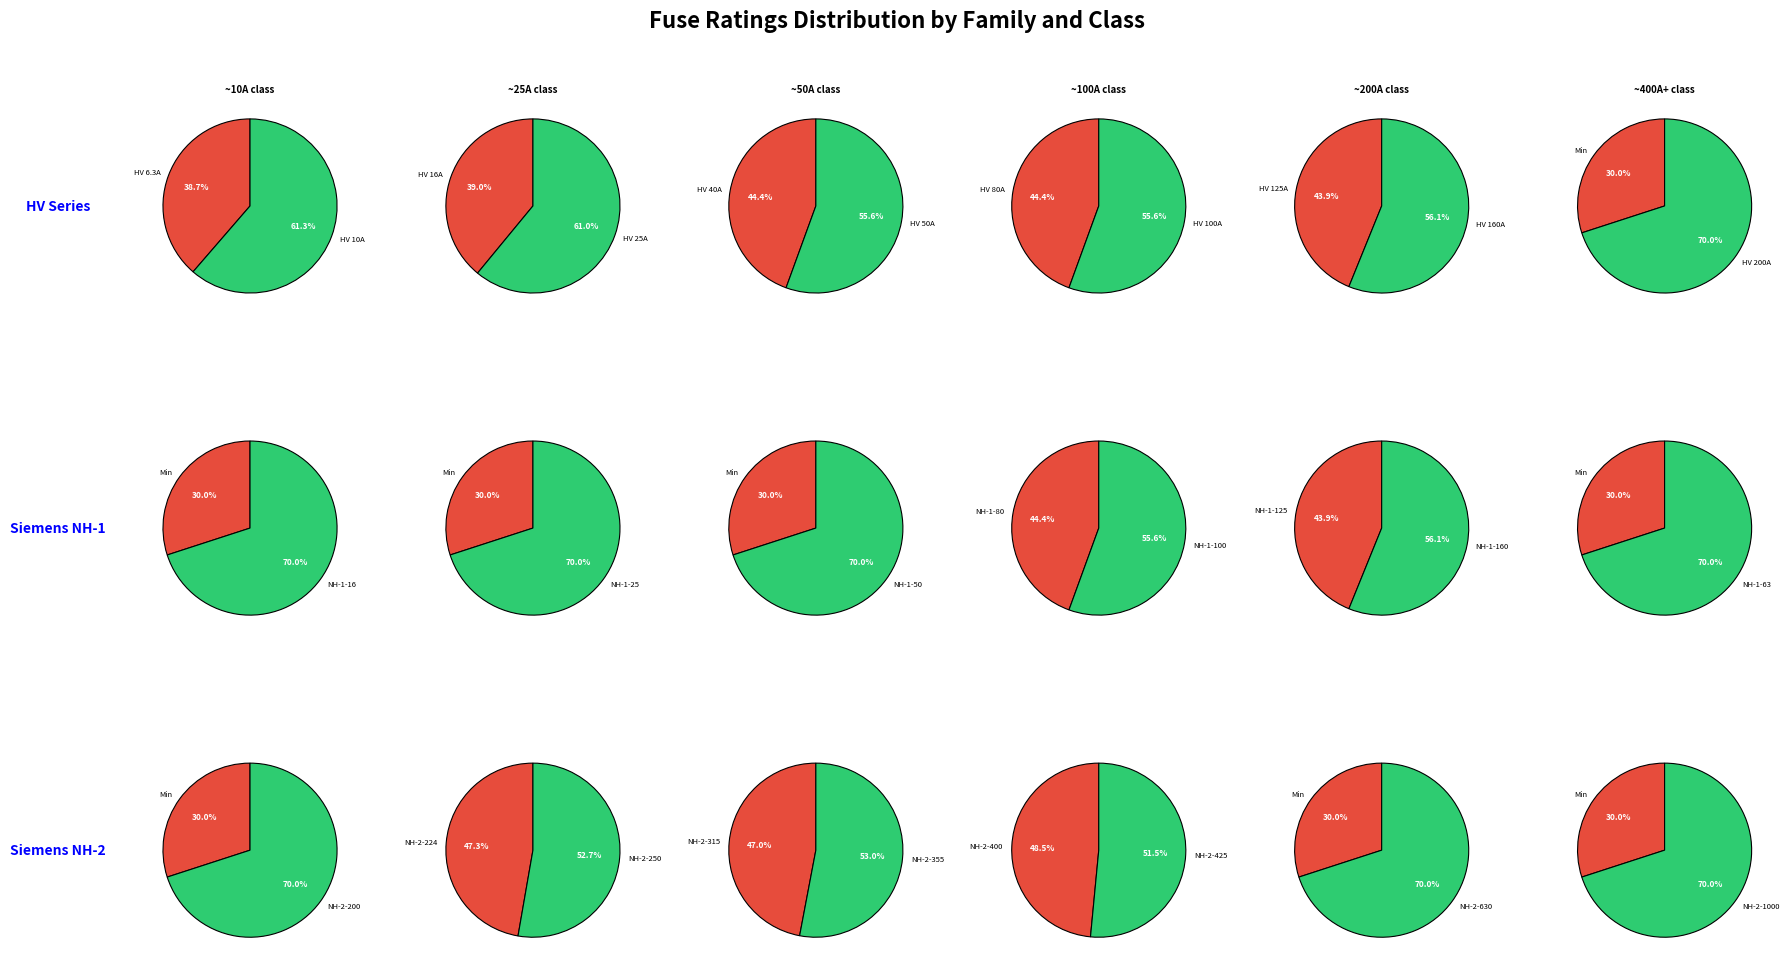

True or false: 11 accounts for 16% of the total.

False